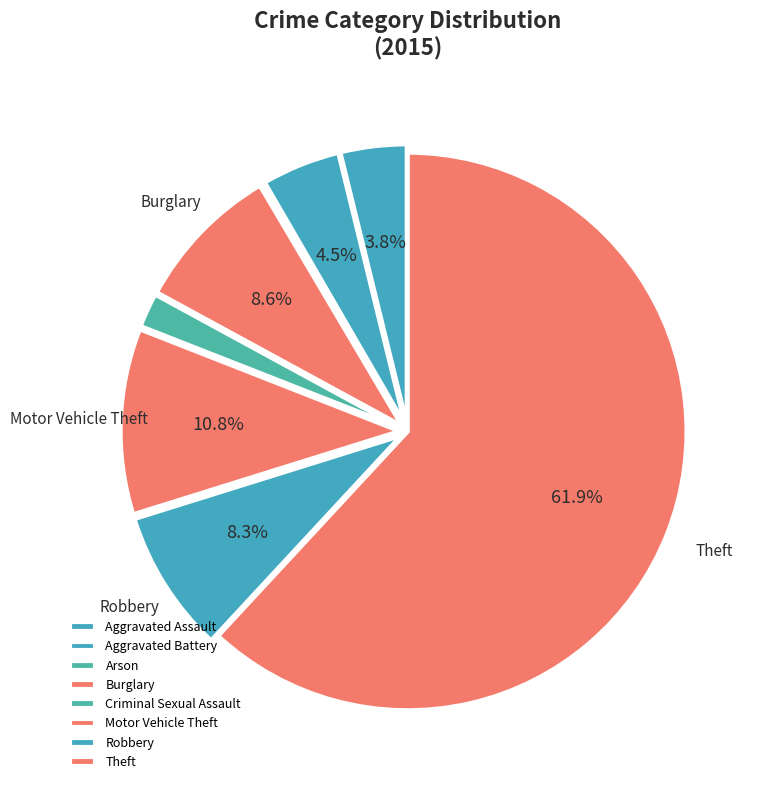

How many slices are in this pie chart?

8